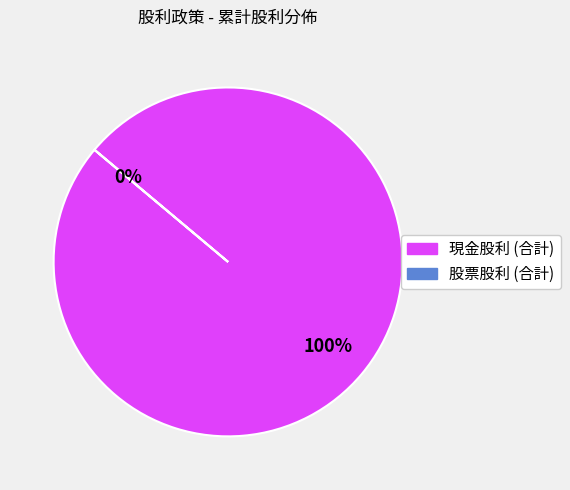

How much of the chart is everything except 股票股利 (合計)?

100.0%